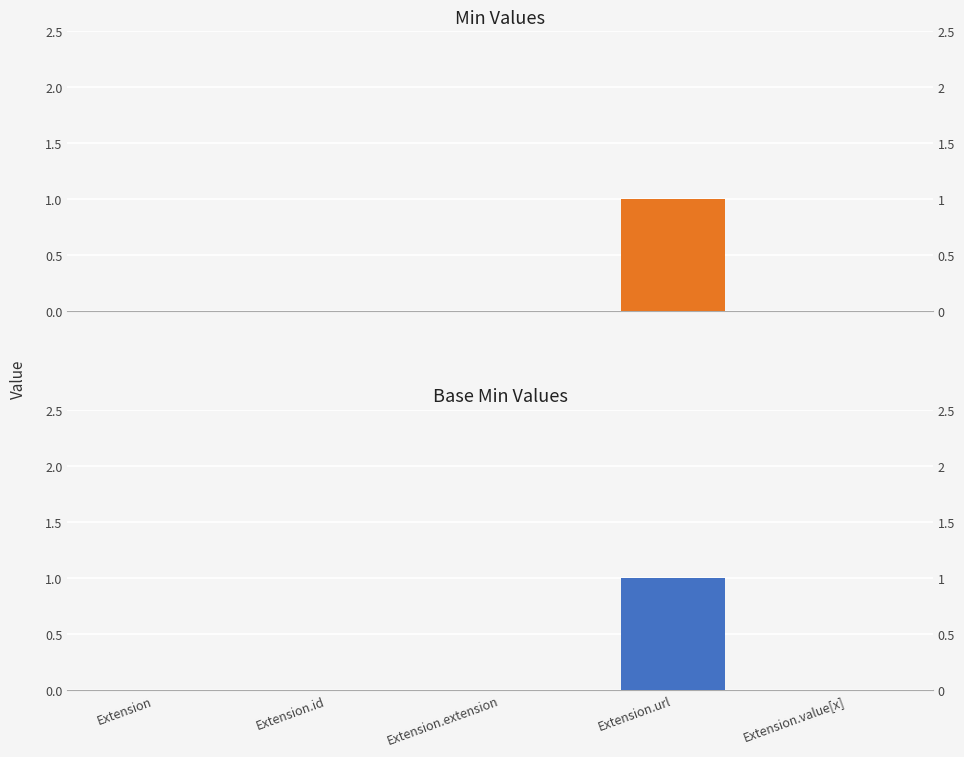

Reading left to right, extract all data points from this chart.

Min: Extension=0	Extension.id=0	Extension.extension=0	Extension.url=1	Extension.value[x]=0
Base Min: Extension=0	Extension.id=0	Extension.extension=0	Extension.url=1	Extension.value[x]=0